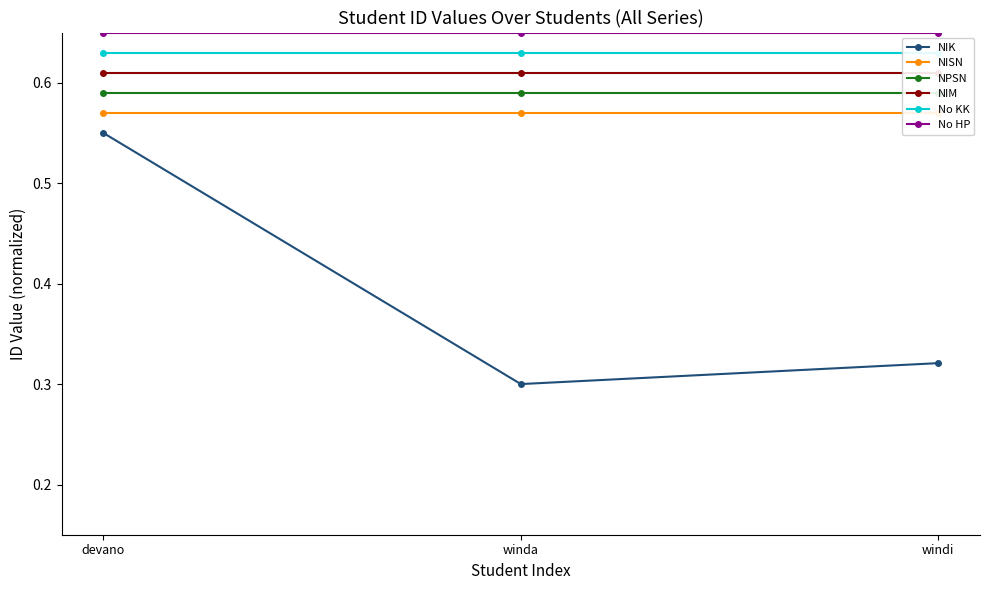

How many distinct data groups are displayed?

6